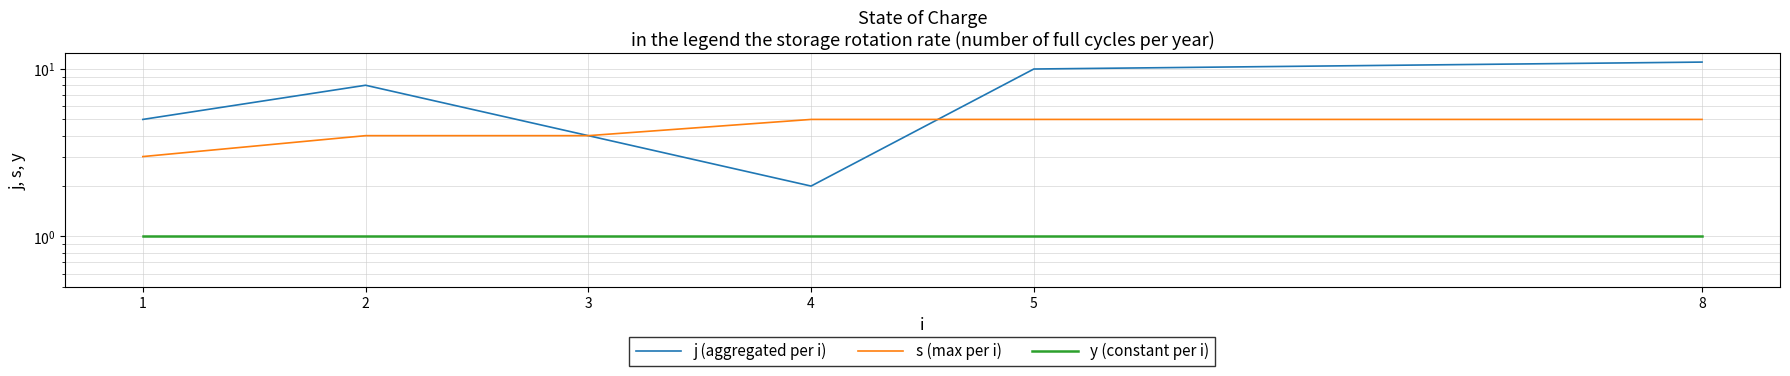

What is the spread (max minus min) of values at 5?

9